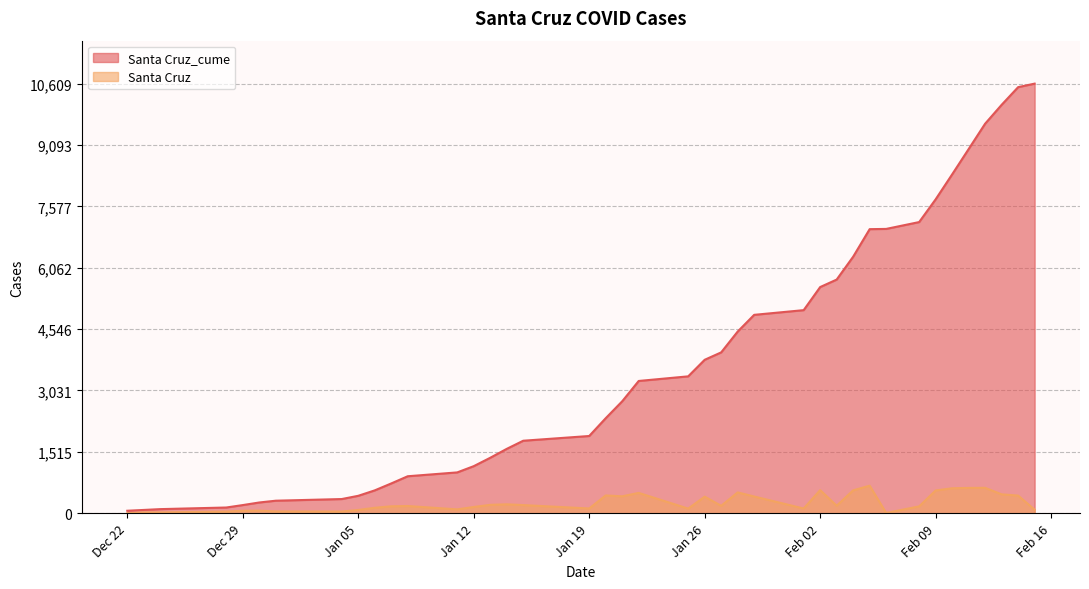

What is the average value of the Santa Cruz series?

264